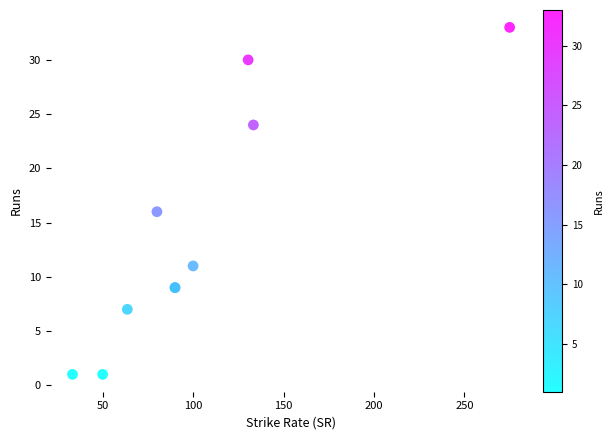

What Y value in the scatter plot is closest to 17?

16